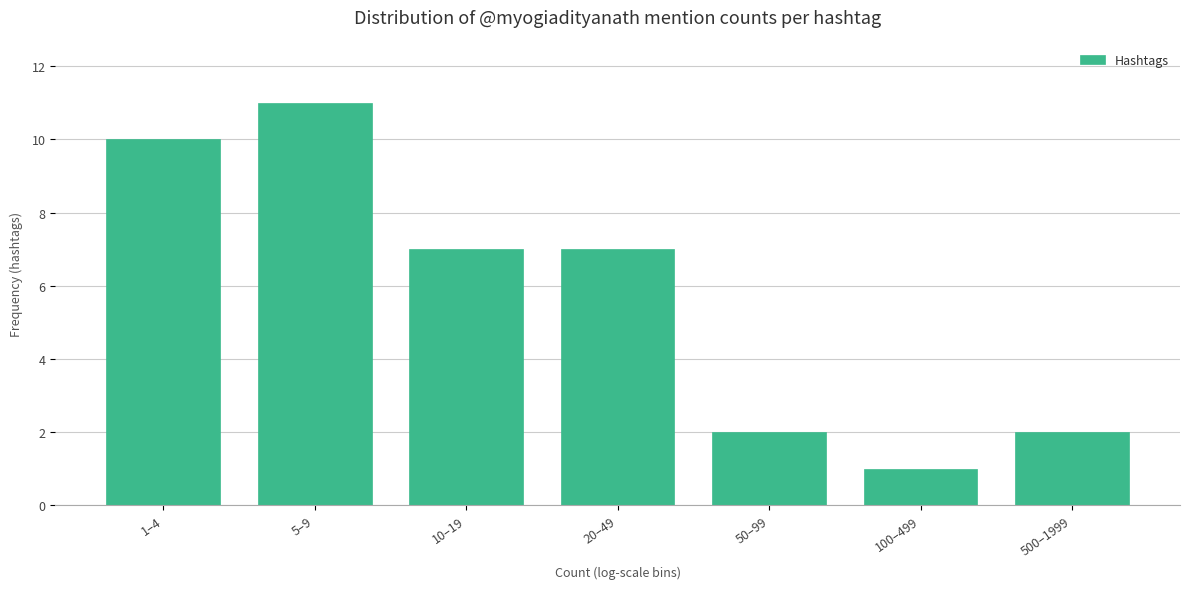

Reading right to left, transcribe all the data shown in this chart.

2	1	2	7	7	11	10